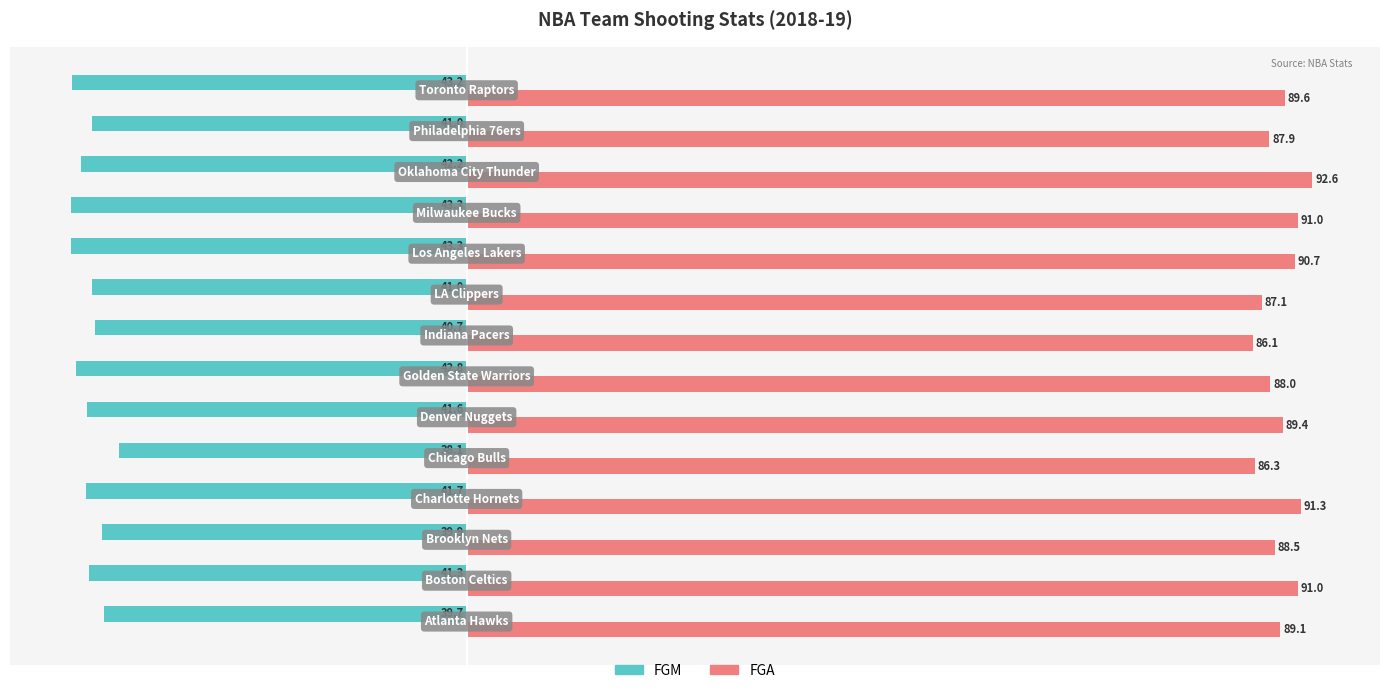

Which series has the largest total across all categories?

FGA